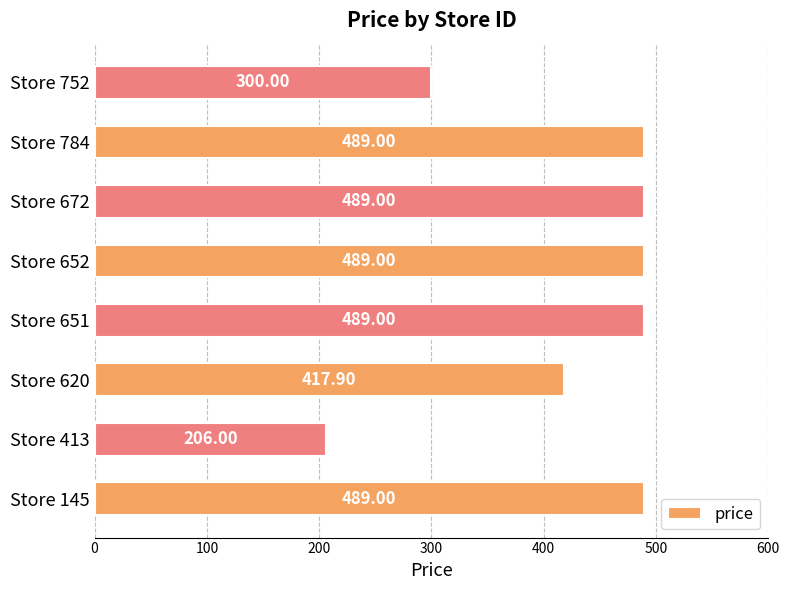

What is the greatest value displayed?

489.0